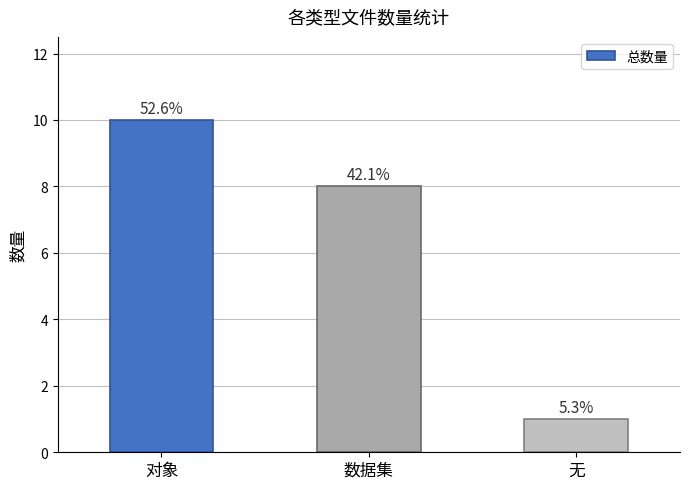

How many bars are there in total?

3